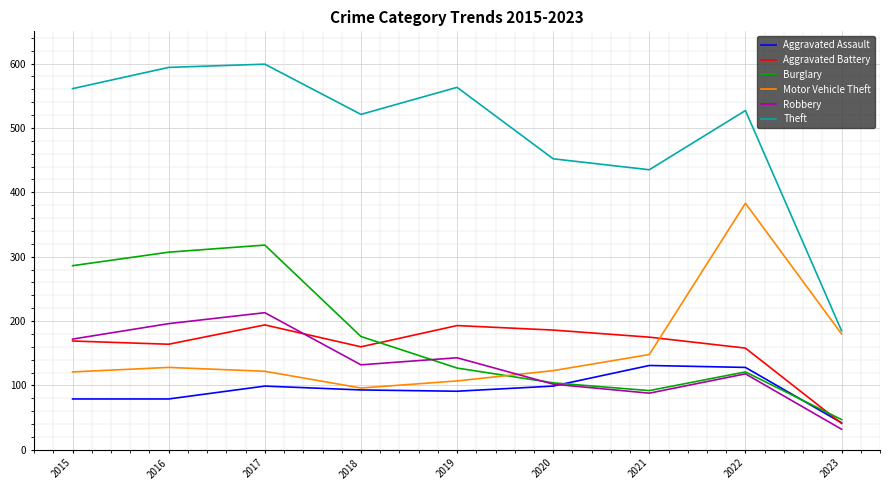

What is the spread (max minus min) of values at 2019?

472